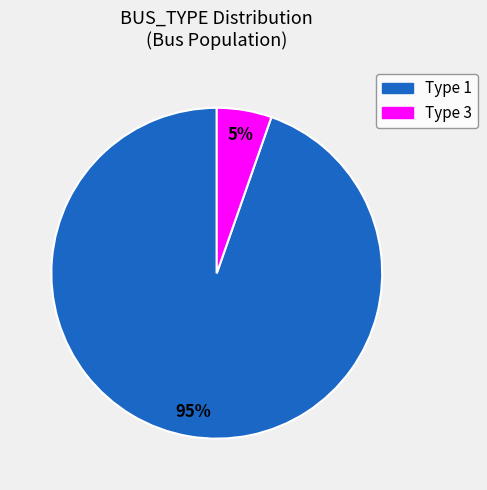

To the nearest percent, what is the average slice percentage?

50%